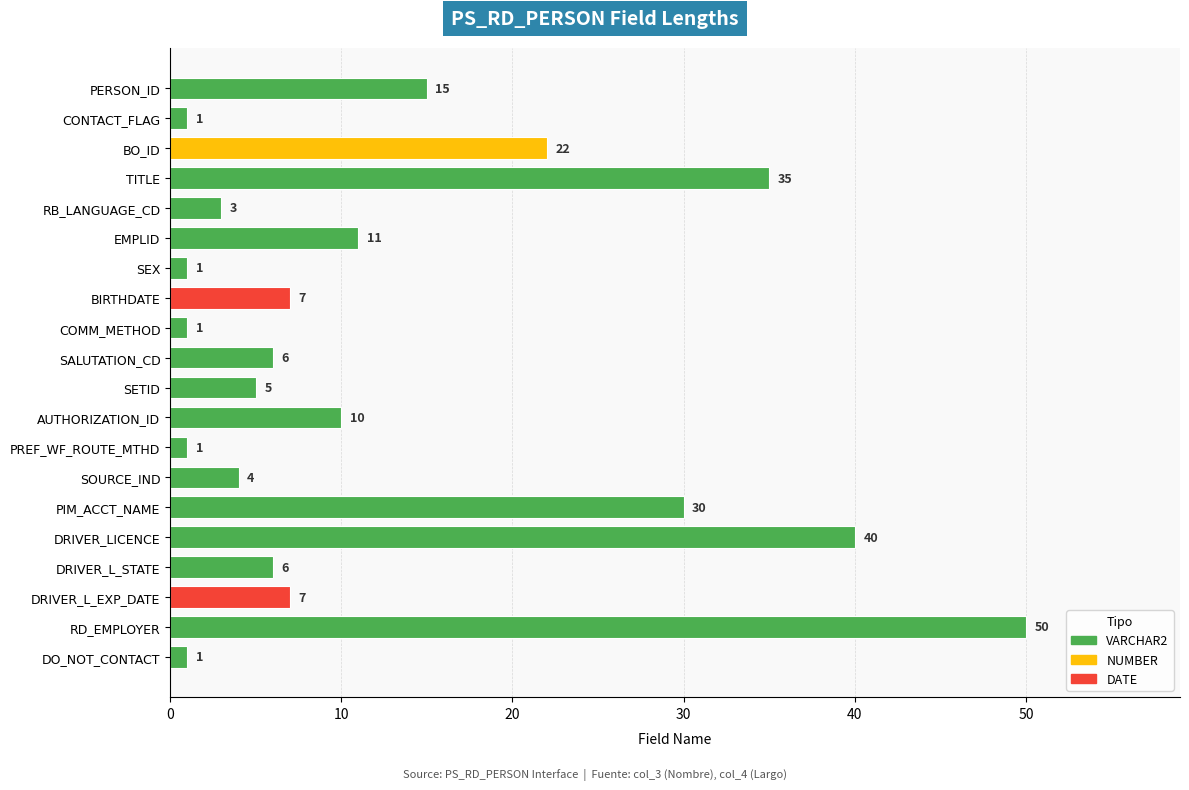

What is the greatest value displayed?

50